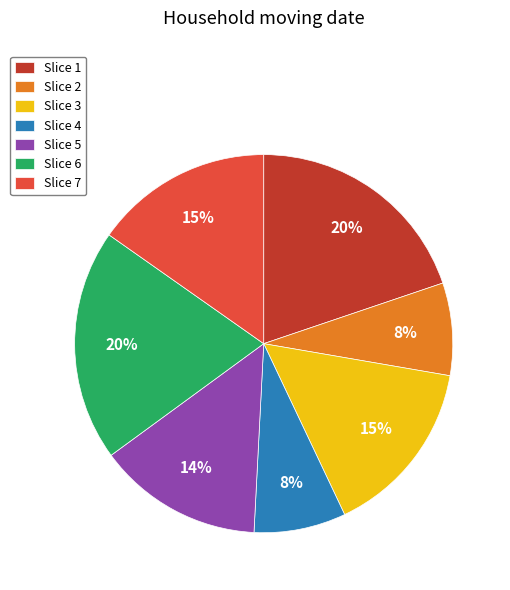

How many slices are in this pie chart?

7